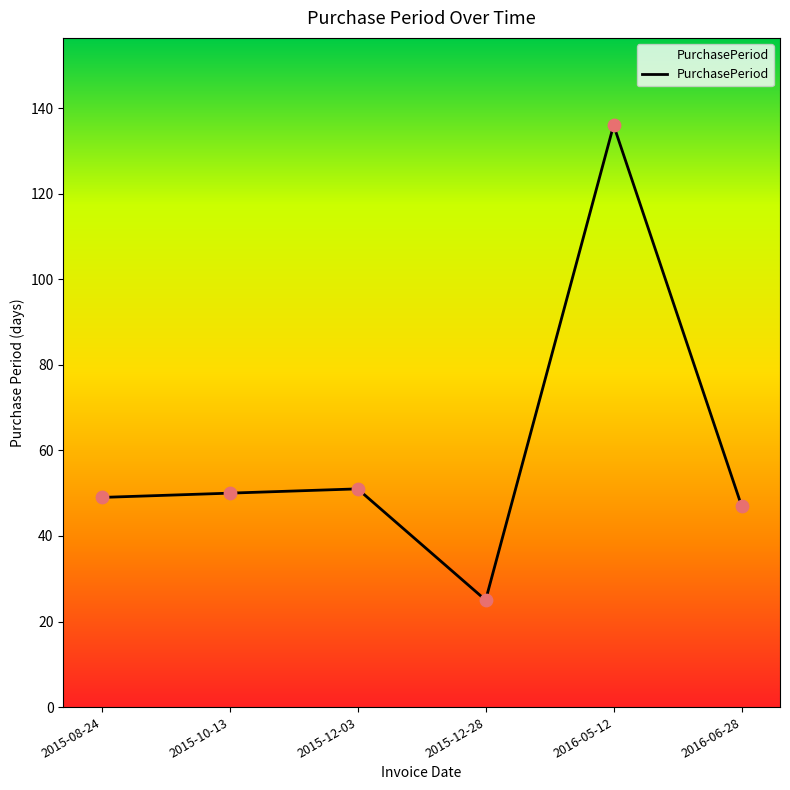

Approximately how many times larger is the value at 2015-12-28 compared to 2015-08-24?

0.5